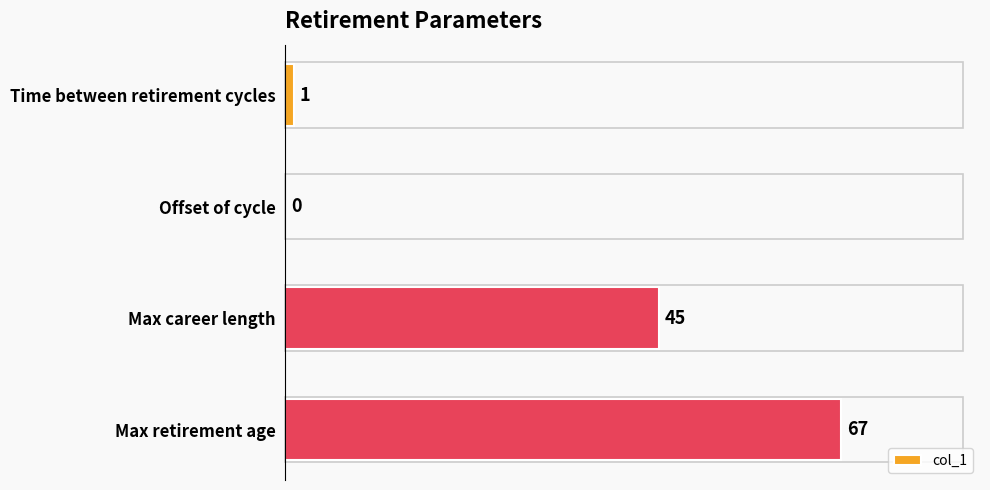

What is the sum of the values at Max retirement age and Time between retirement cycles?

68